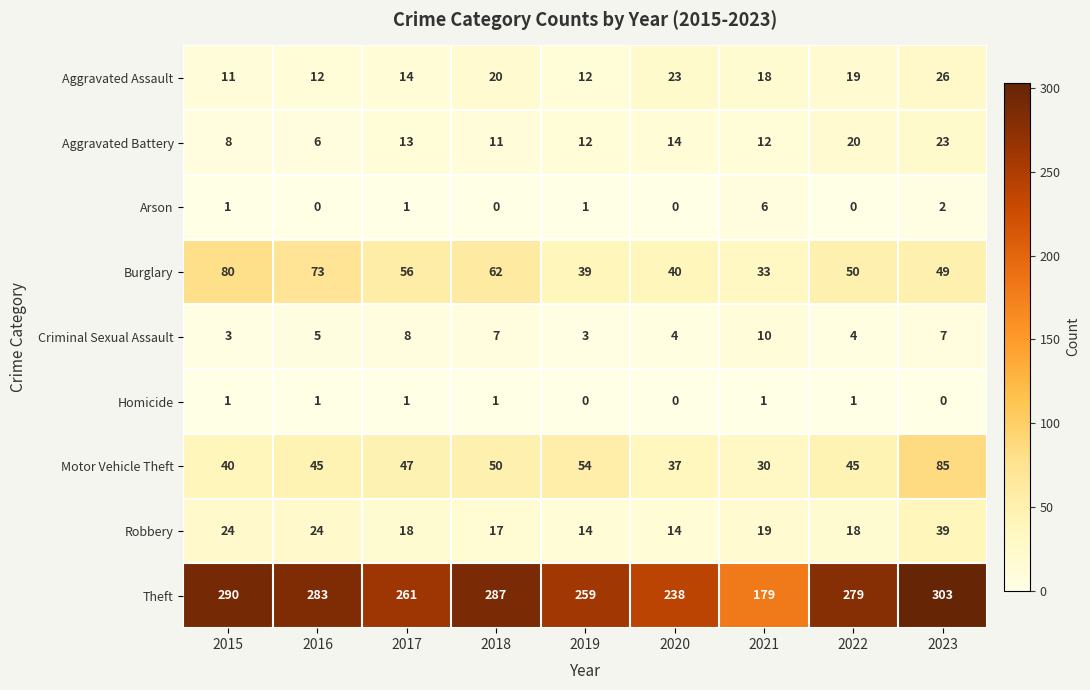

How many categories are shown in the chart?

9